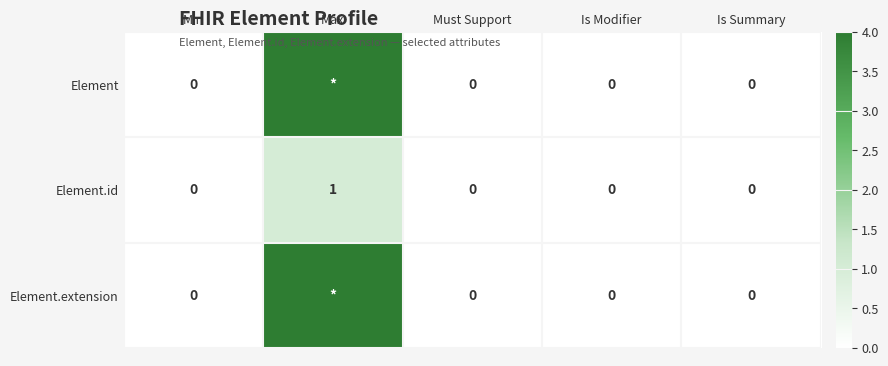

Is it true that Element.id equals -1 at Min?

False